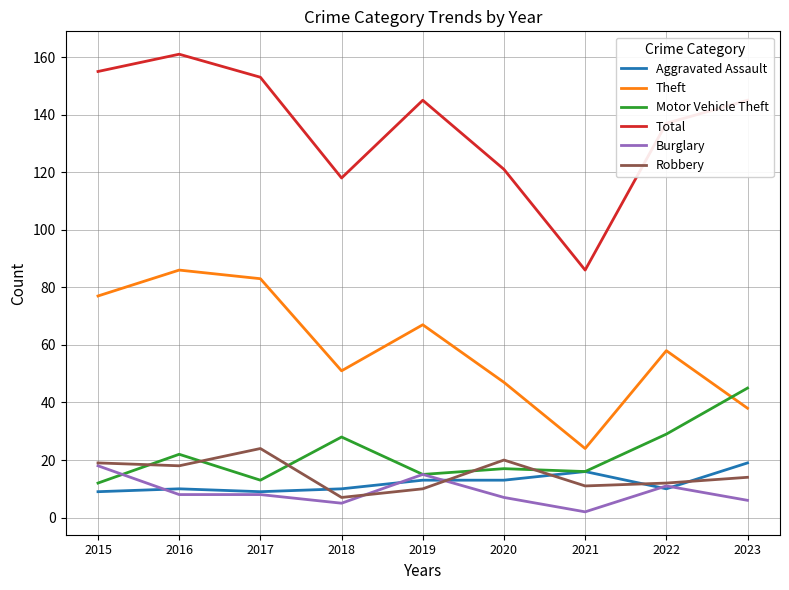

The Total series shows 61 at 2020. True or false?

False